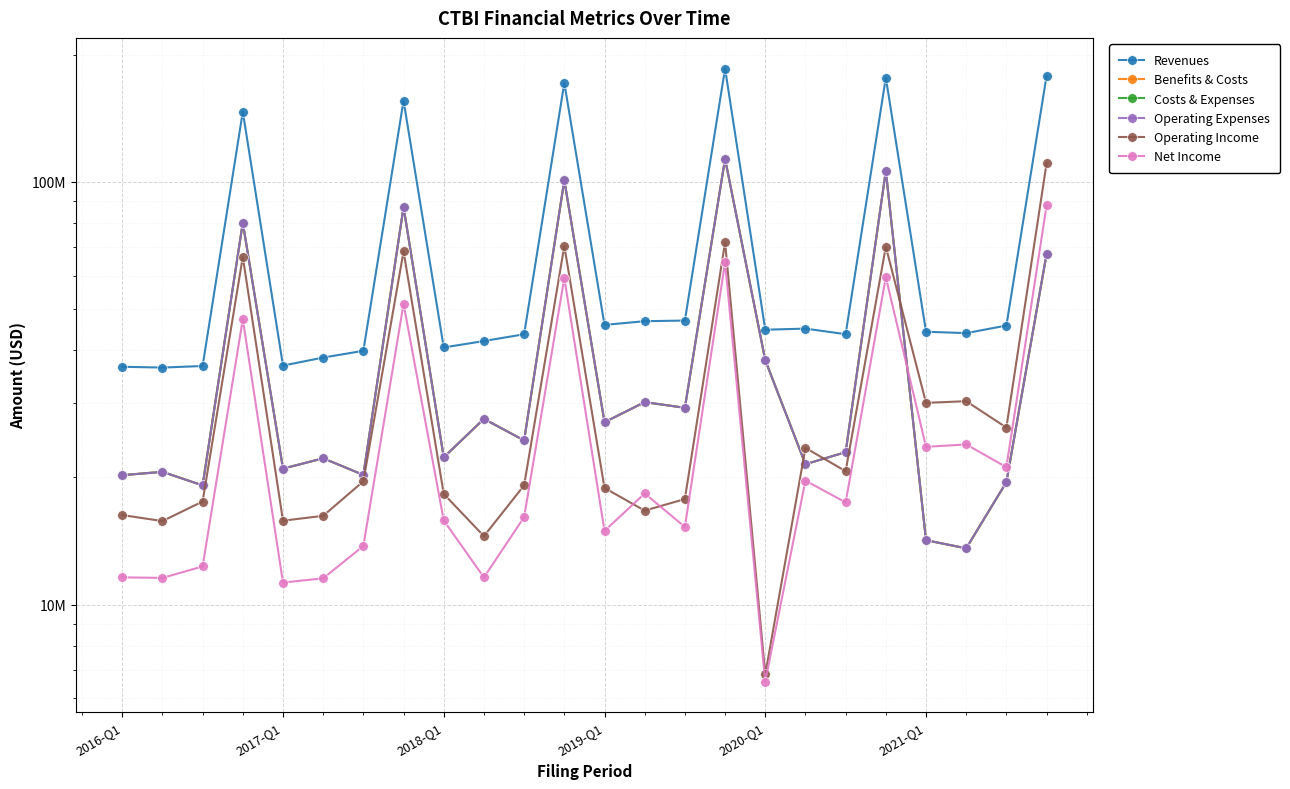

What is the smallest value displayed?

6579000